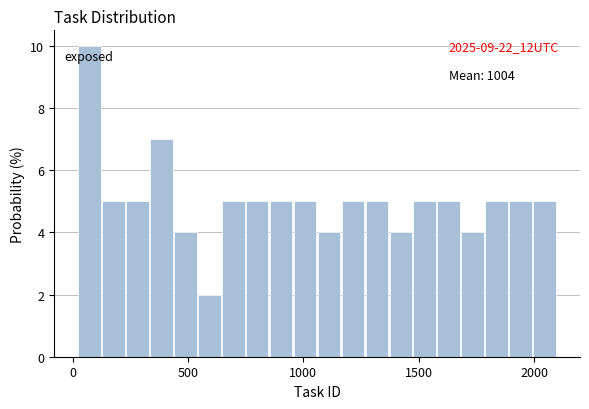

Read against the x-axis, roughly where is the centre of the tallest bar?

50